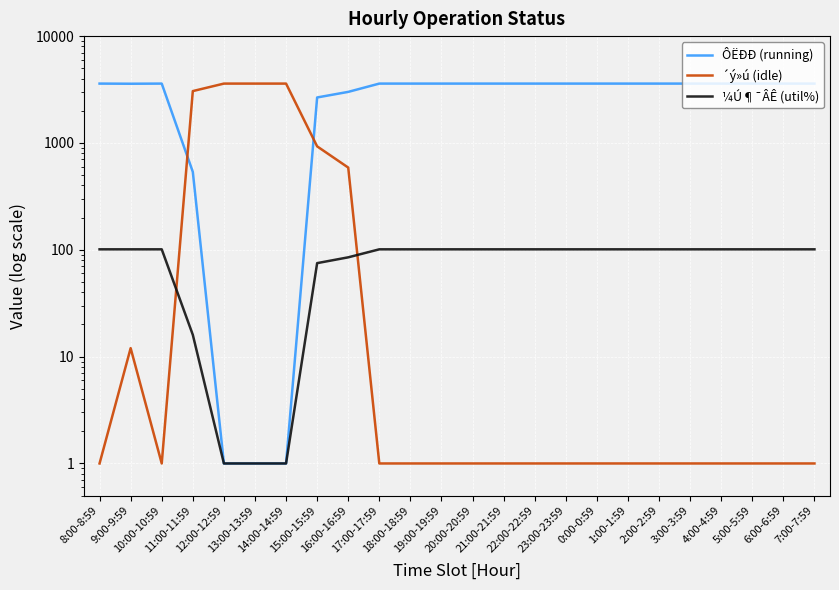

Is this an area chart (filled region under the line)?

No